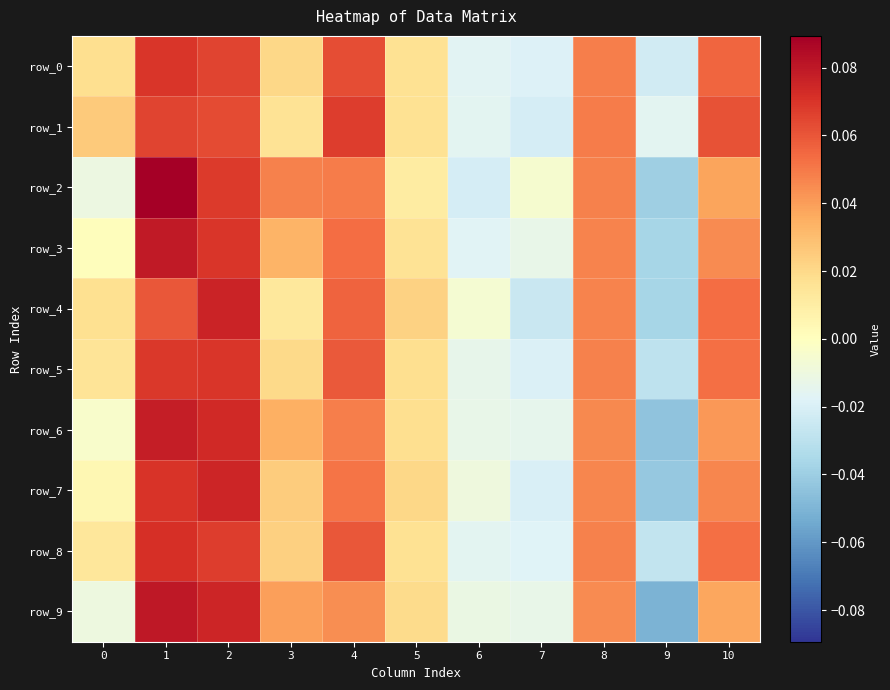

What is the difference between the maximum and minimum values in the row_9 series?

0.1